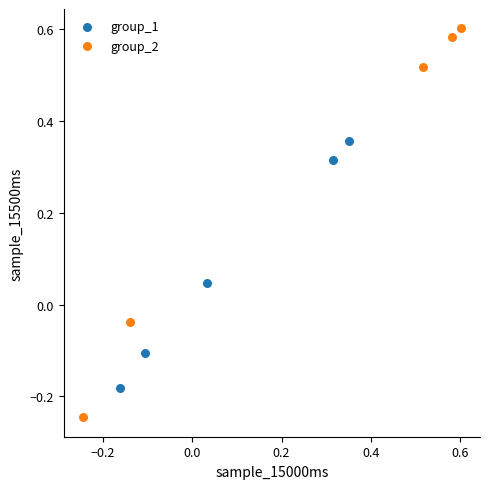

Which series has the largest Y range (max minus min)?

group_2